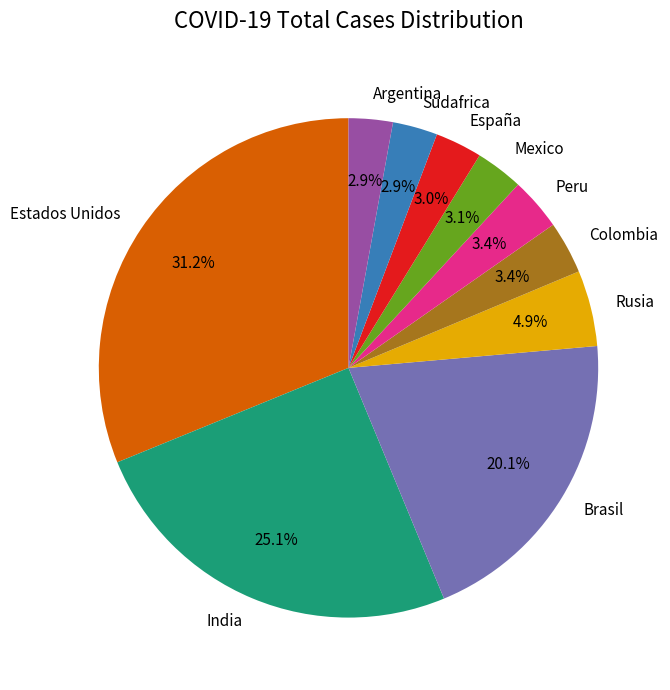

Combined, what portion of the pie is Colombia and Sudafrica?

6.3%